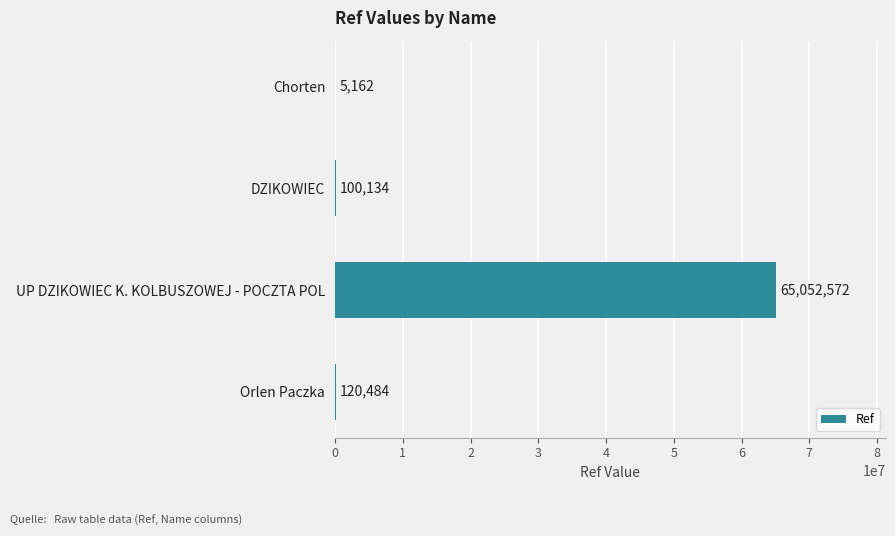

Which has a higher value, Chorten or DZIKOWIEC?

DZIKOWIEC